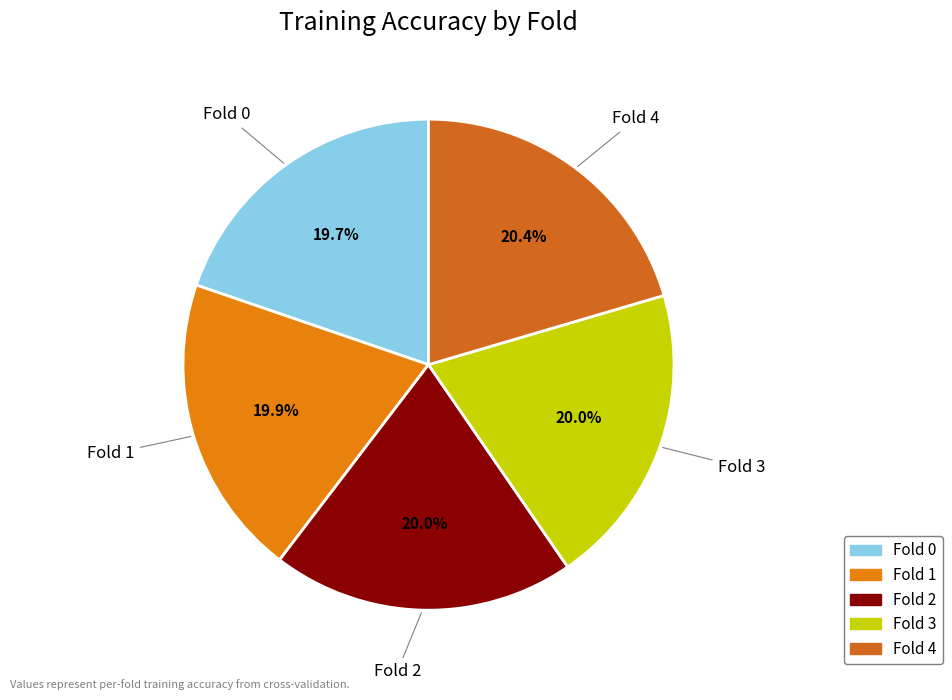

To the nearest percent, what percentage of the pie is Fold 1?

20%